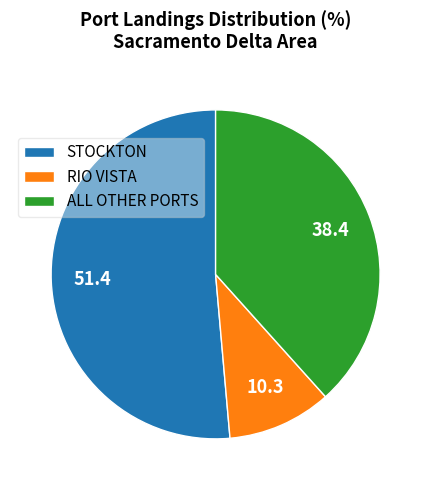

The ALL OTHER PORTS slice represents 38% of the pie. True or false?

True